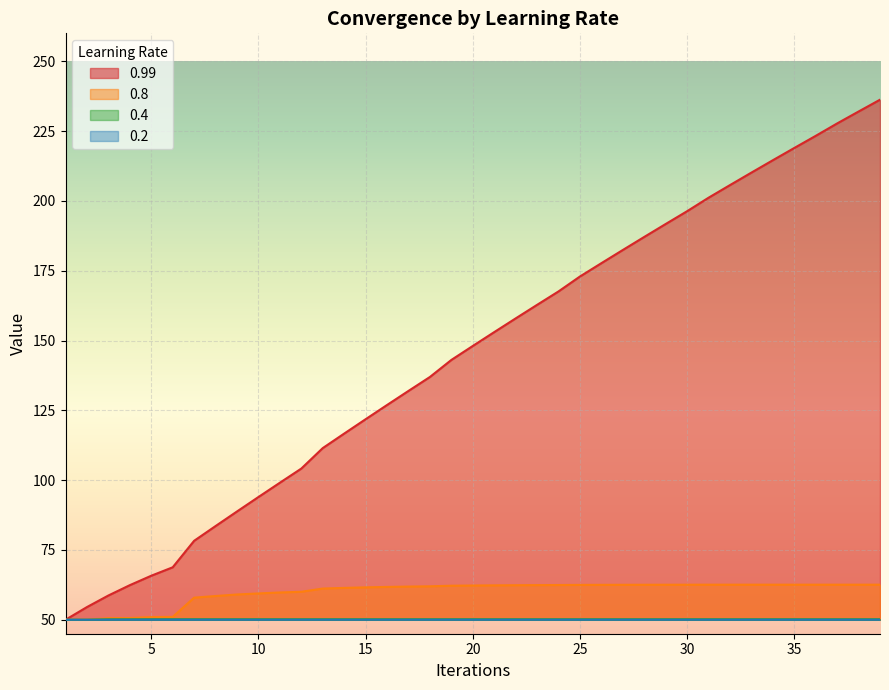

Which series has the largest range (max minus min)?

0.99